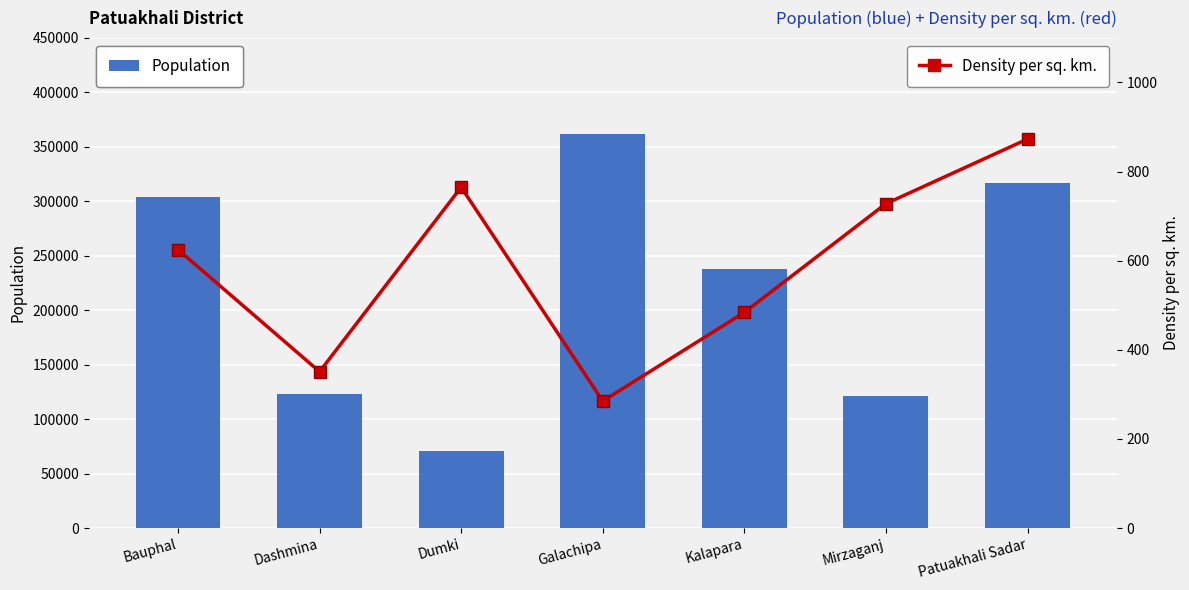

How many data points in Population are less than 237831?

3